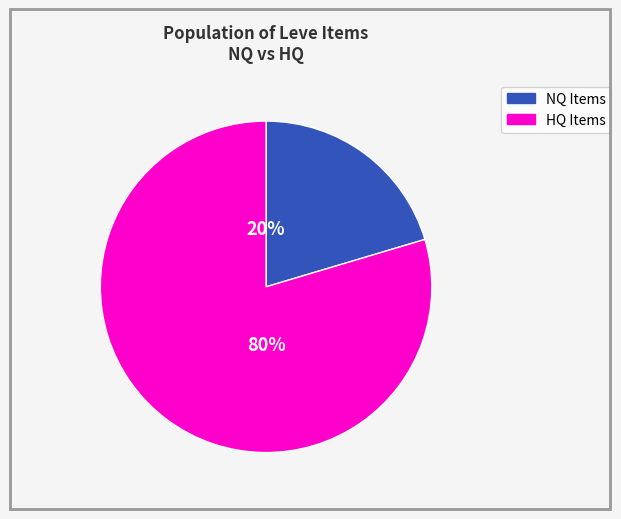

Does any single category account for the majority?

Yes